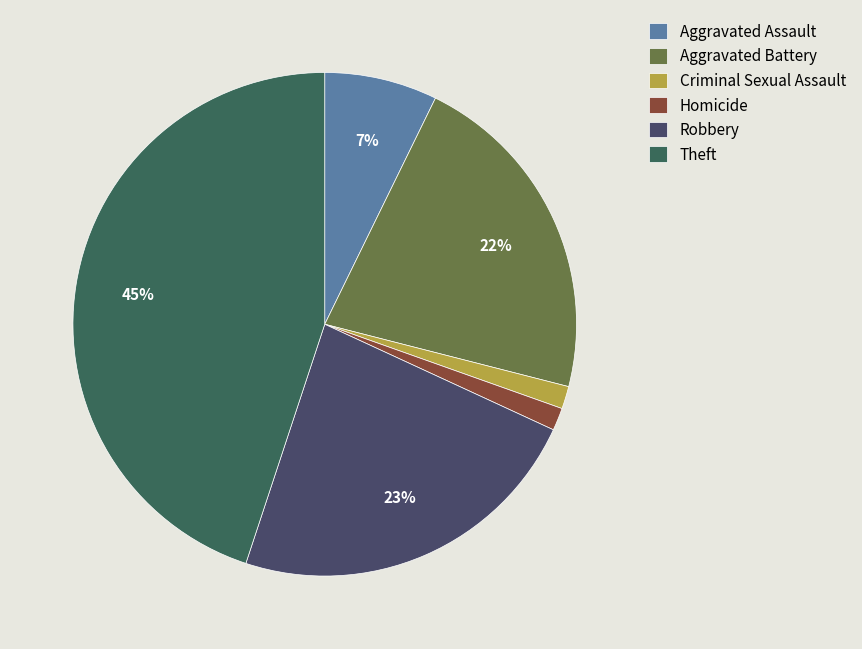

How many segments does this pie chart have?

6